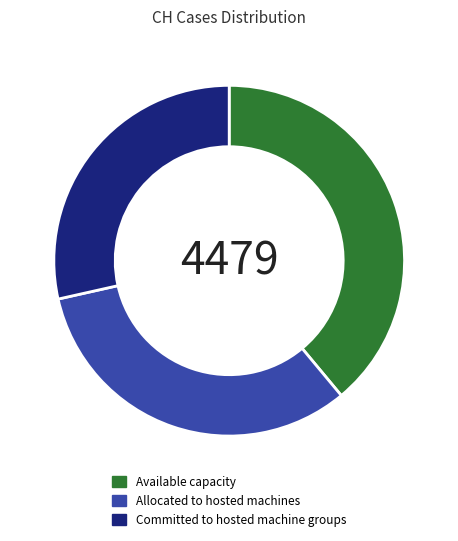

Does any single category account for the majority?

No